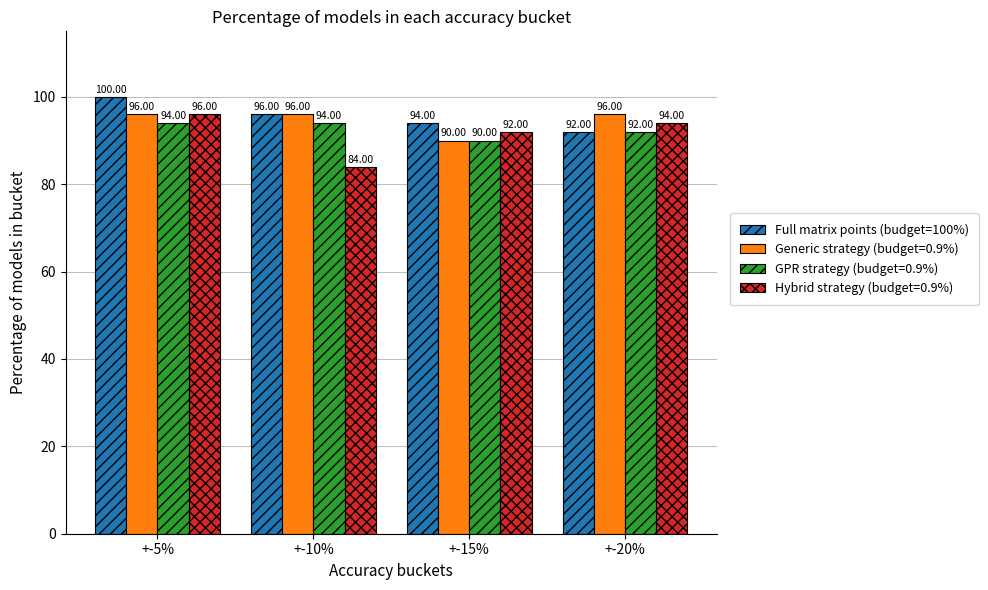

At which category is the sum across all series the highest?

+-5%